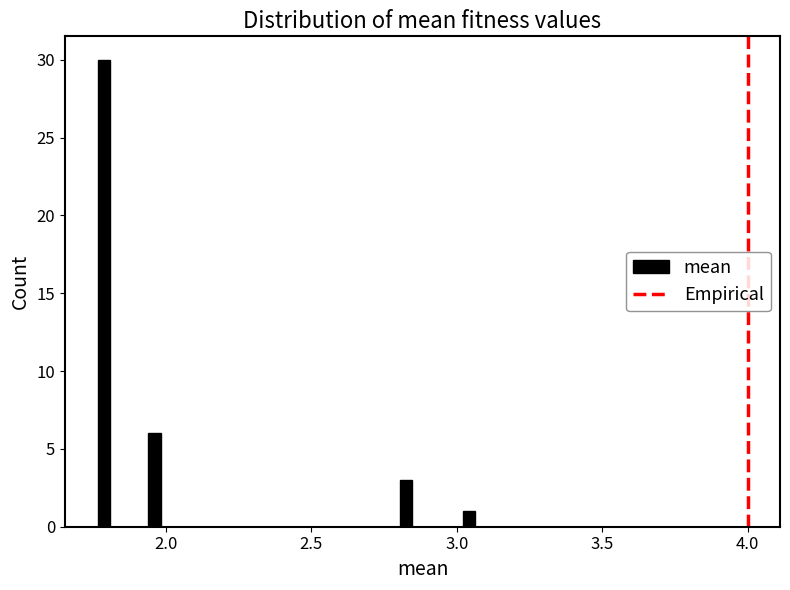

Read against the x-axis, roughly where is the centre of the tallest bar?

1.80